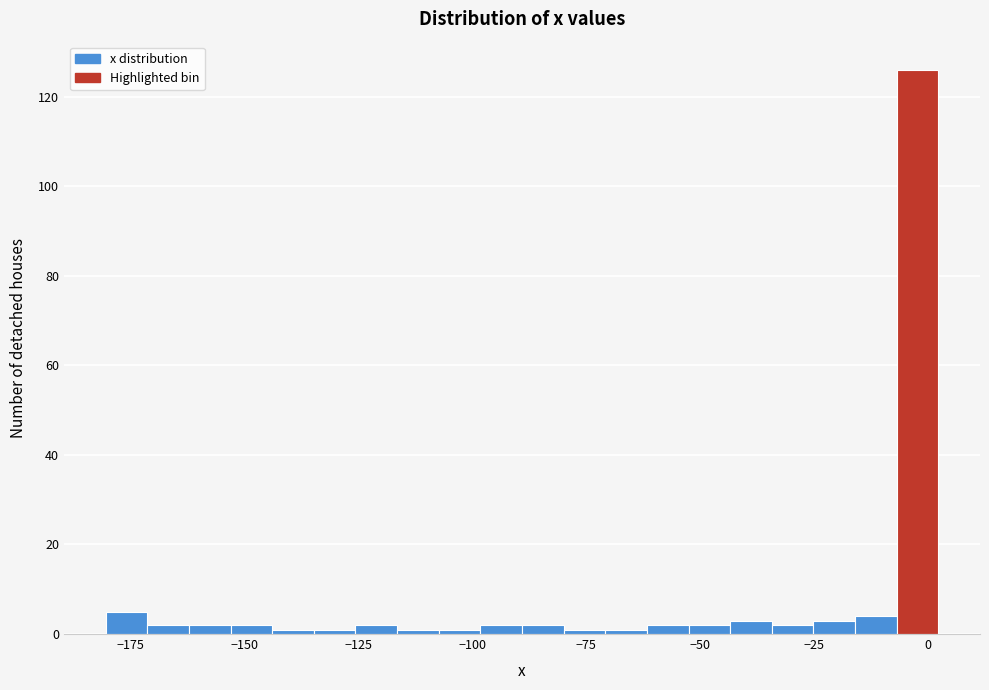

Read against the x-axis, roughly where is the centre of the tallest bar?

0